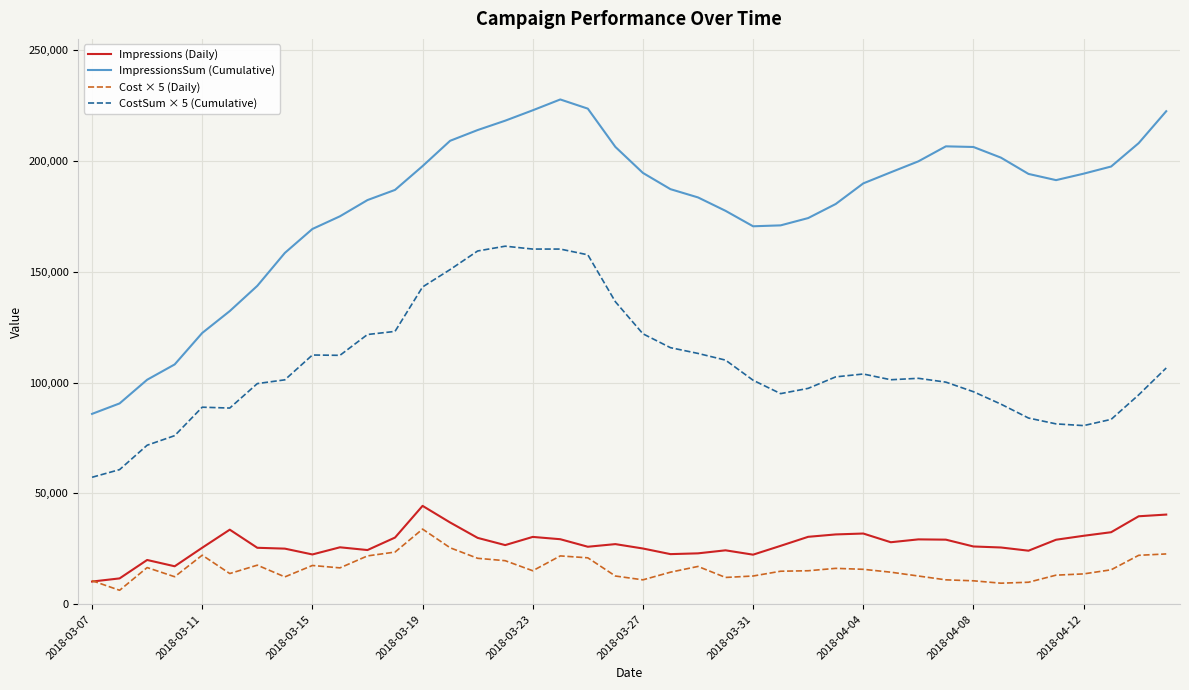

Which series has the largest total across all categories?

ImpressionsSum (Cumulative)